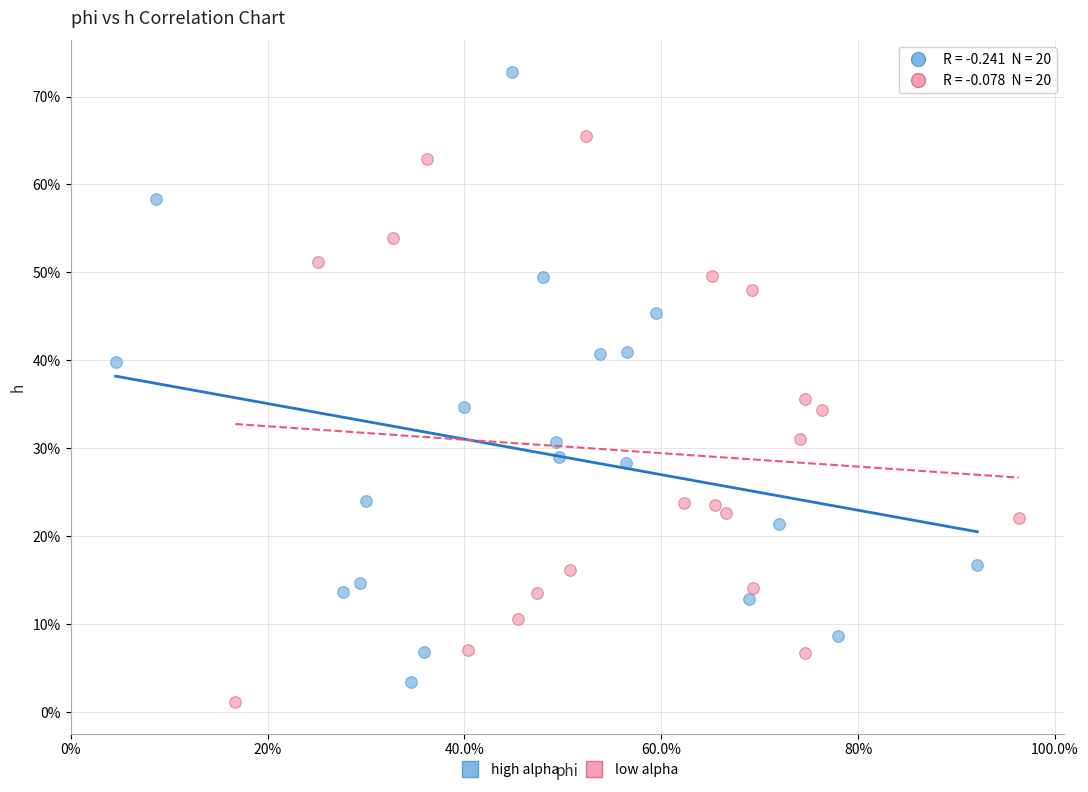

Which series contains the highest Y value?

high alpha